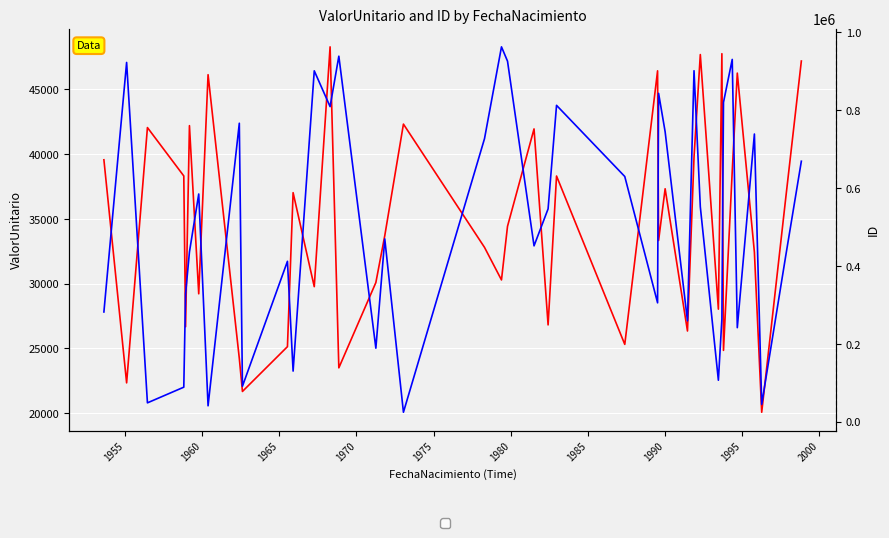

What is the maximum value for ValorUnitario?

48284.3